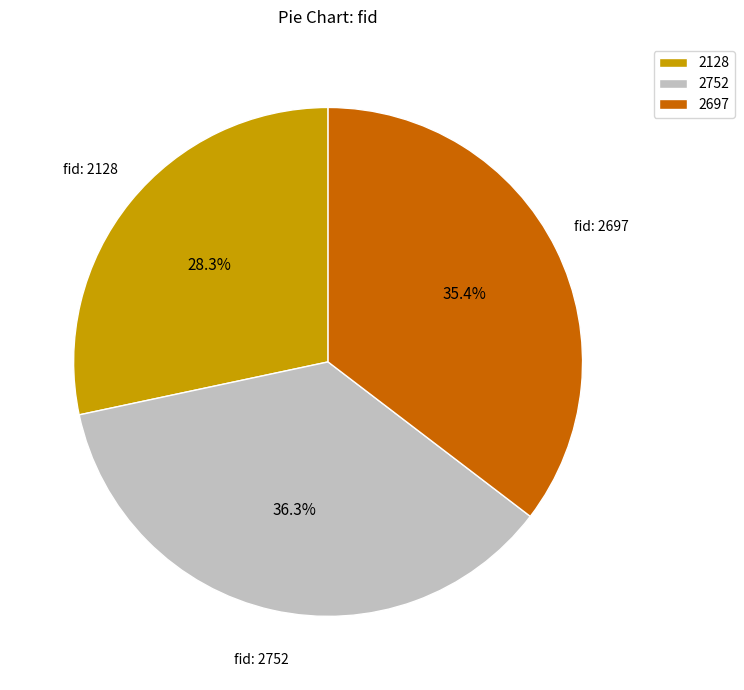

True or false: 2752 accounts for 36% of the total.

True